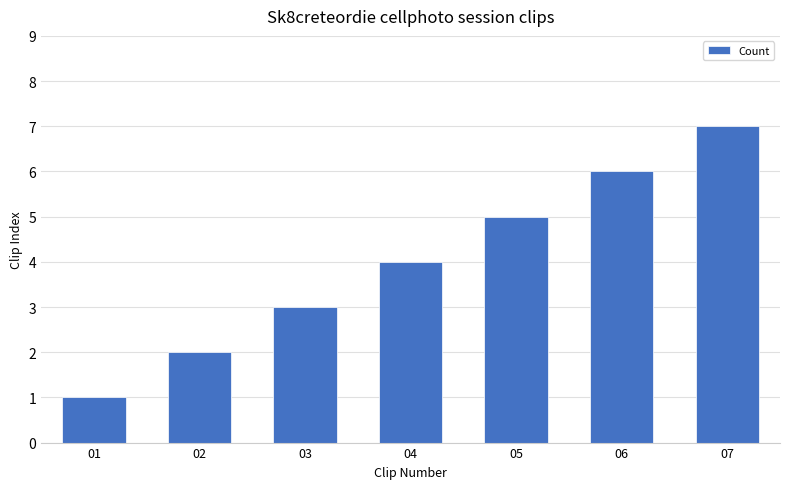

Which label corresponds to the smallest value in the chart?

01